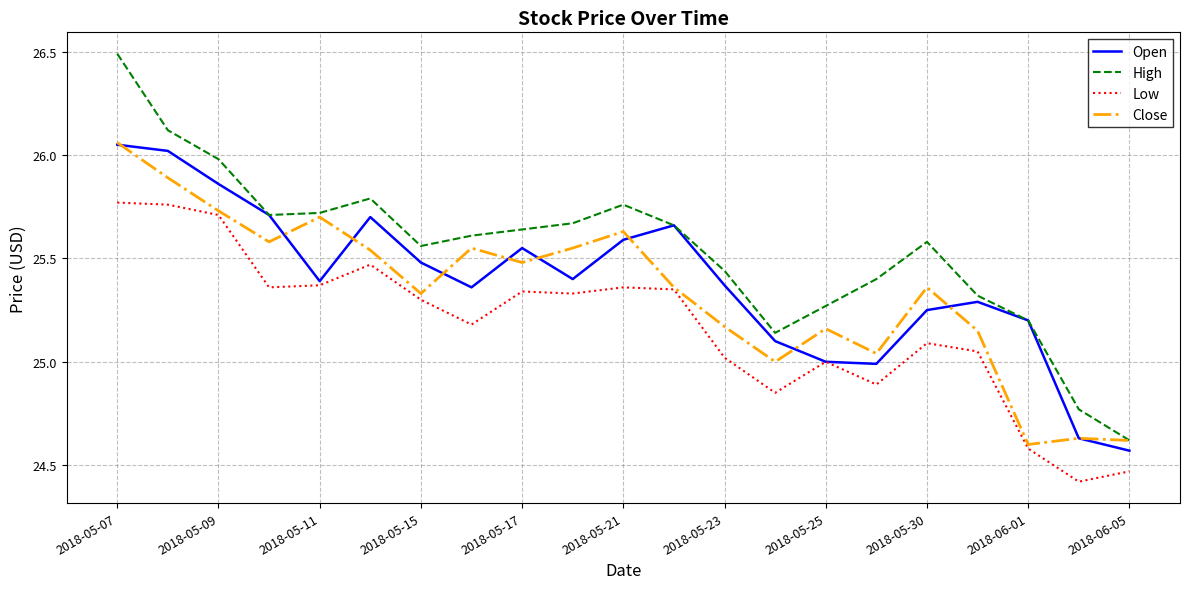

Which series has the largest total across all categories?

High